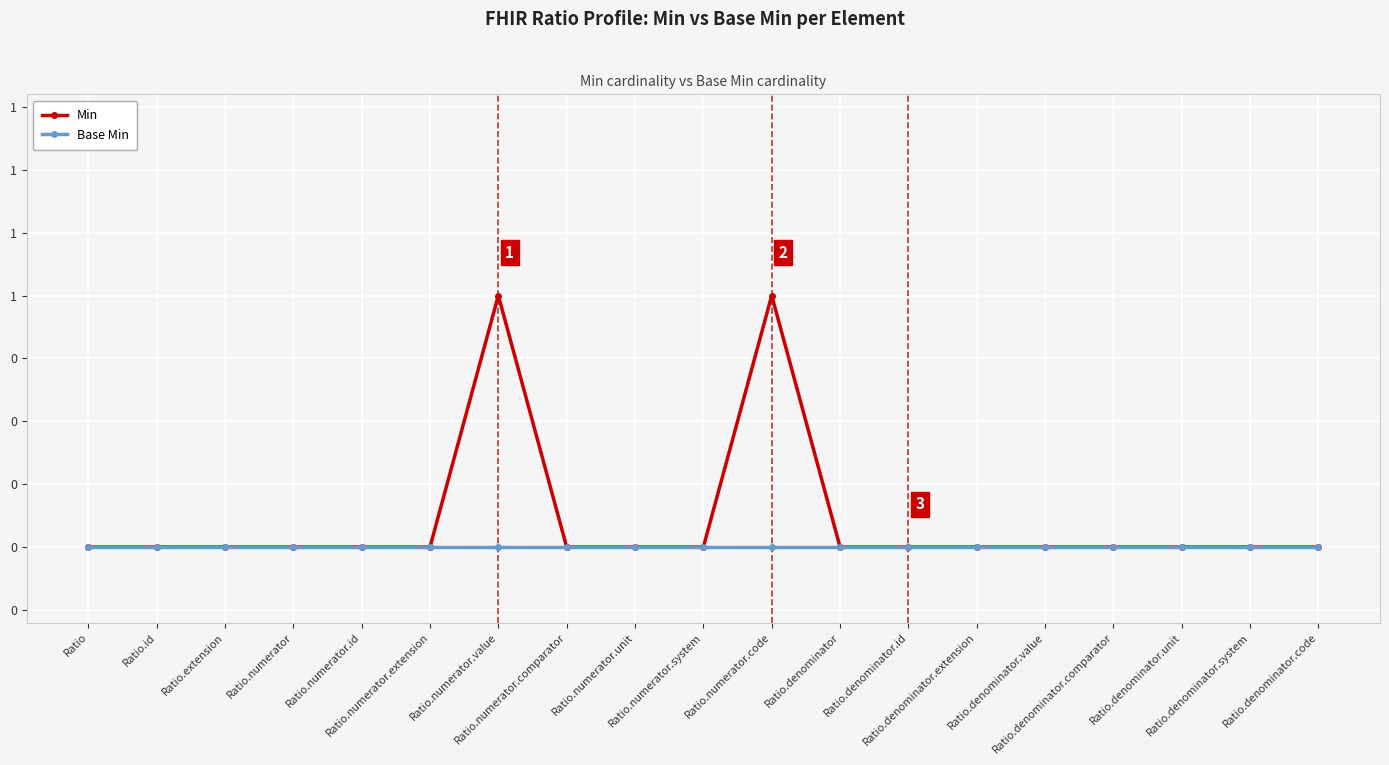

What is the difference between the maximum and minimum values in the Min series?

1